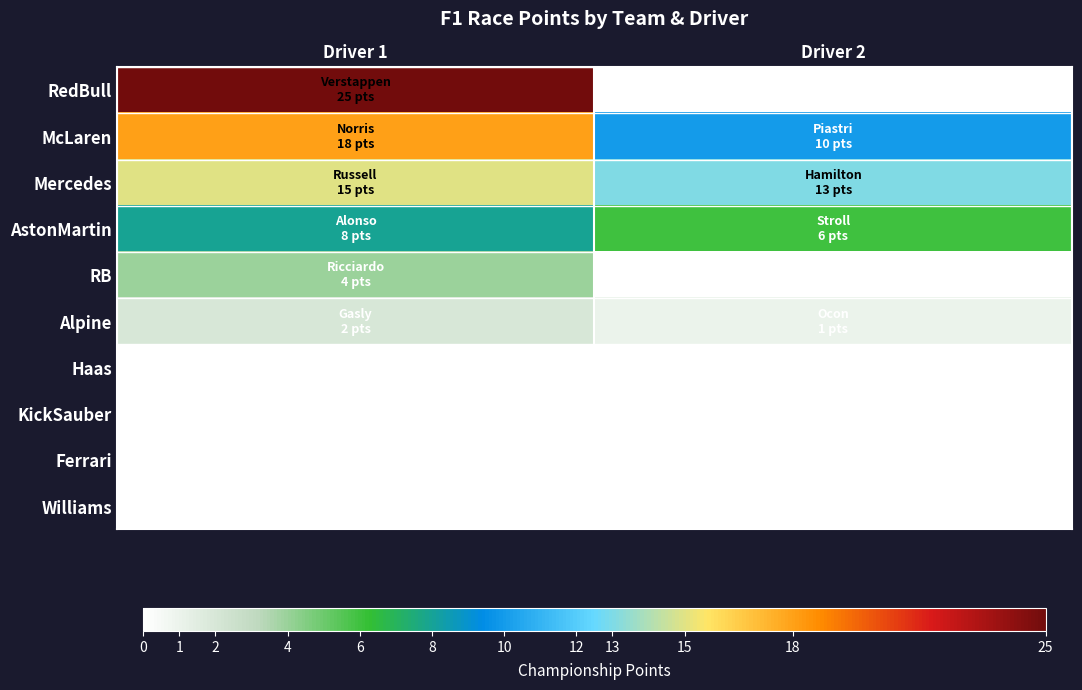

Which series changed the most between Driver 1 and Driver 2?

RedBull